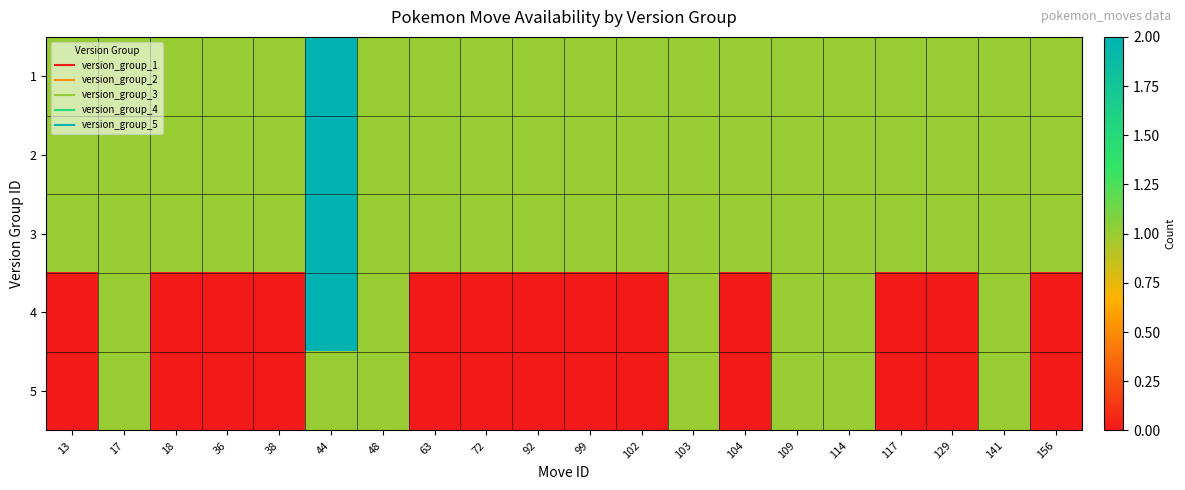

What is the total value across all series at 103?

5